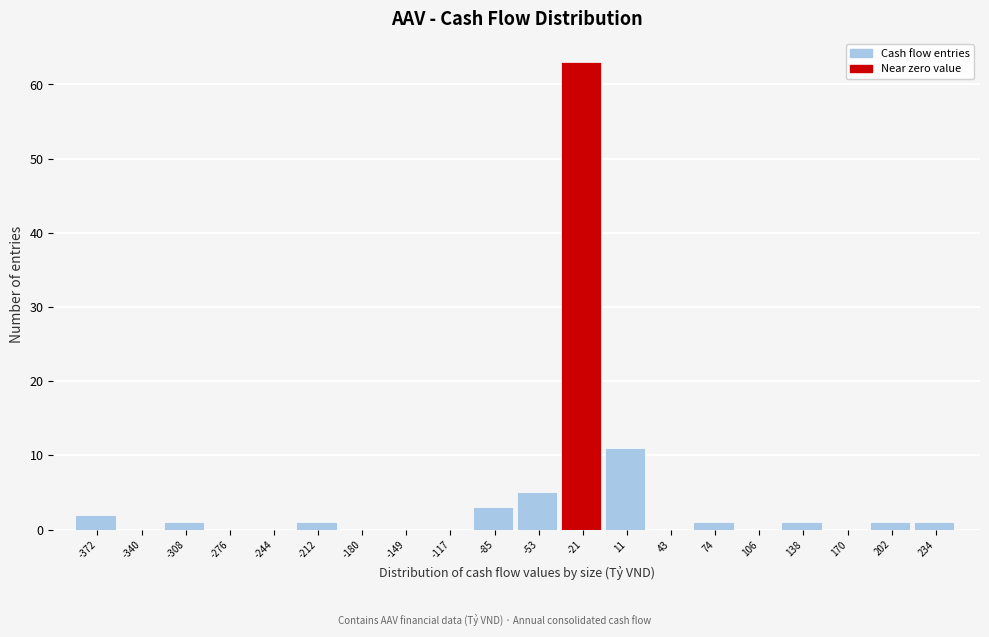

Reading right to left, transcribe all the data shown in this chart.

234=1	202=1	170=0	138=1	106=0	74=1	43=0	11=11	-21=63	-53=5	-85=3	-117=0	-149=0	-180=0	-212=1	-244=0	-276=0	-308=1	-340=0	-372=2